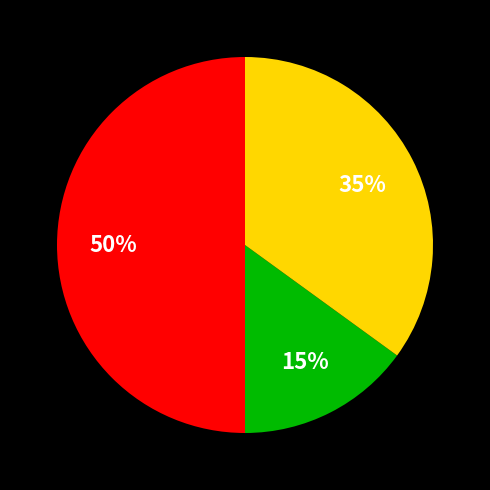

To the nearest percent, what is the difference between the largest and smallest slice percentages?

35%